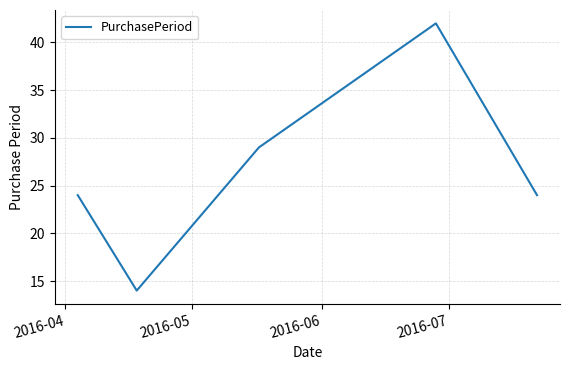

What is the greatest value displayed?

42